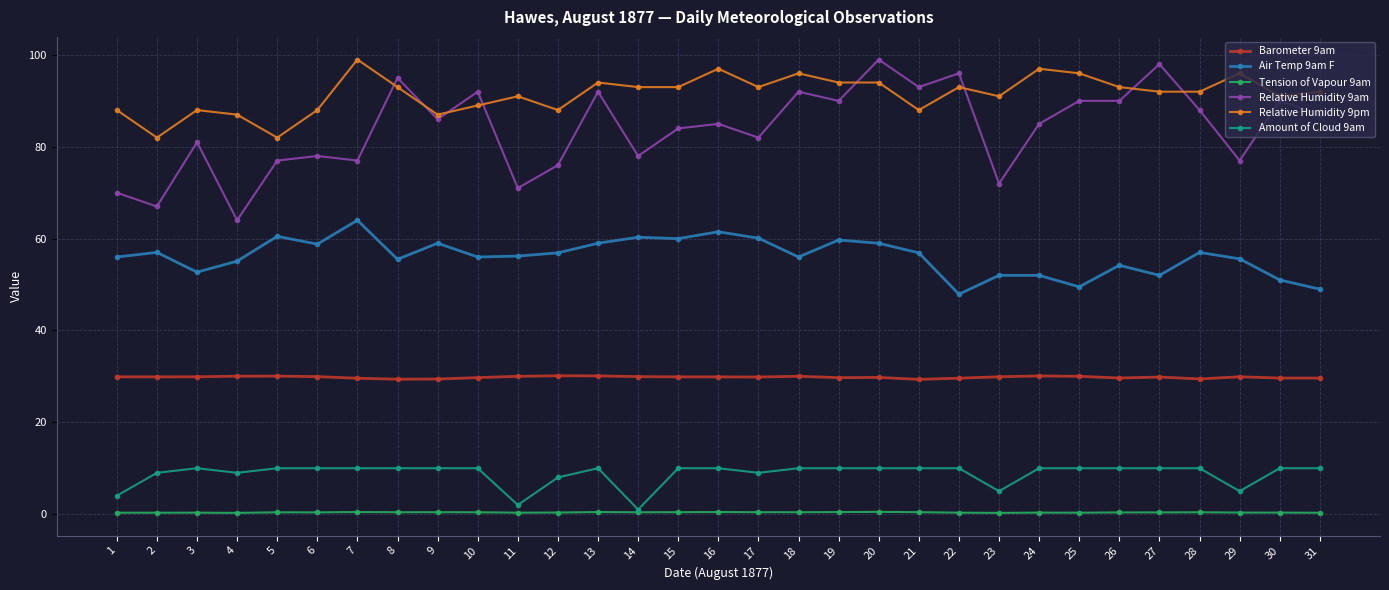

What is the maximum value shown in the chart?

99.0